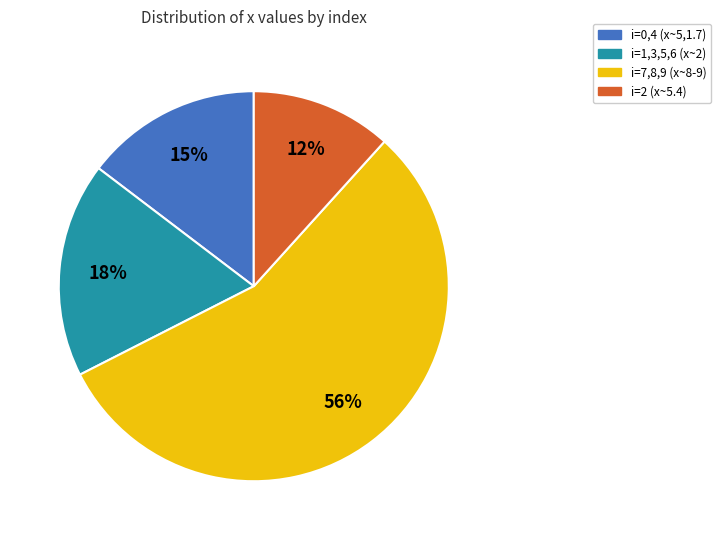

To the nearest percent, what is the difference between the largest and smallest slice percentages?

44%